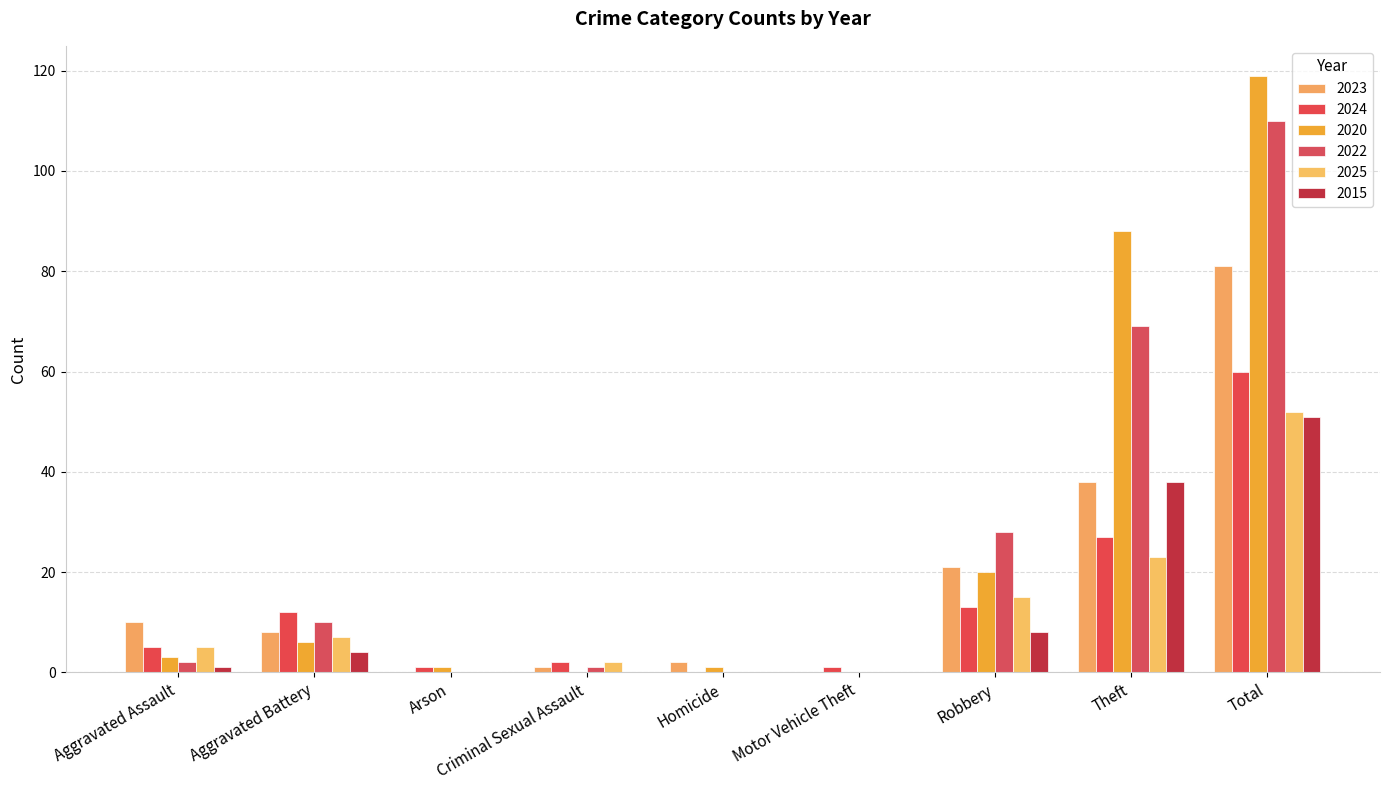

What is the total value across all series at Aggravated Battery?

47